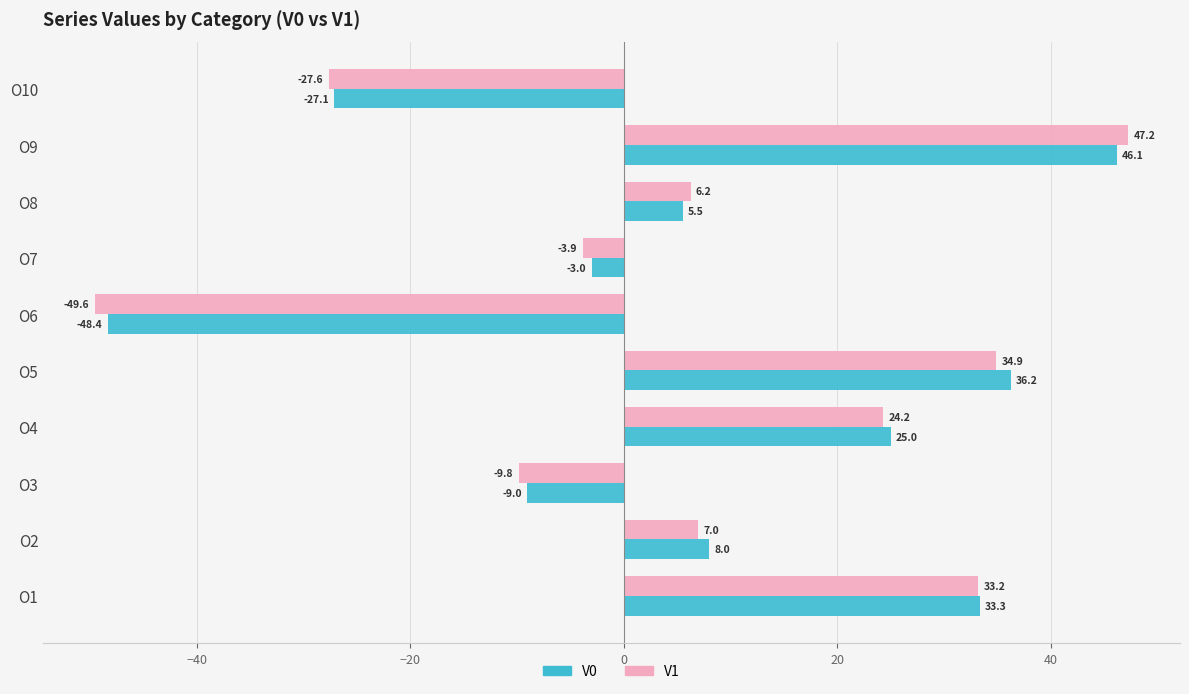

List the series in order of their overall mean, lowest first.

V1, V0